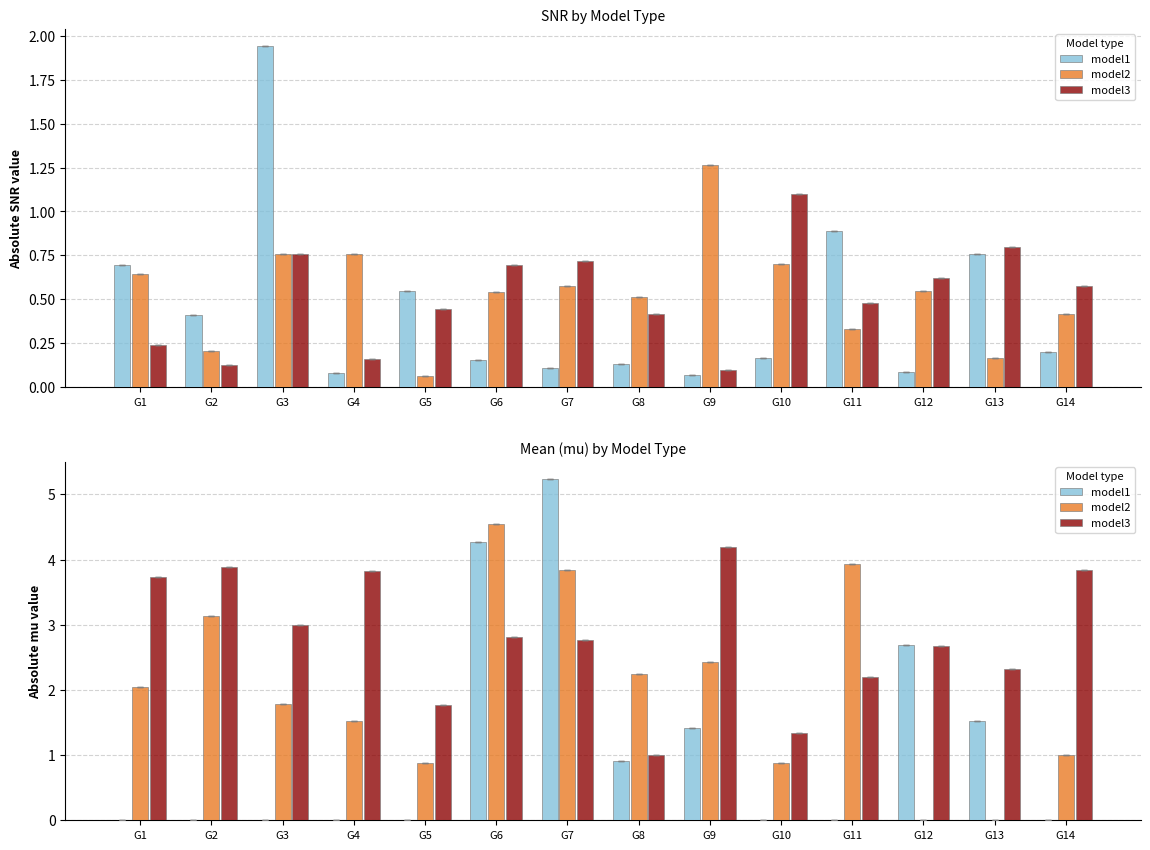

Where does the model3 series first go above 2?

G1